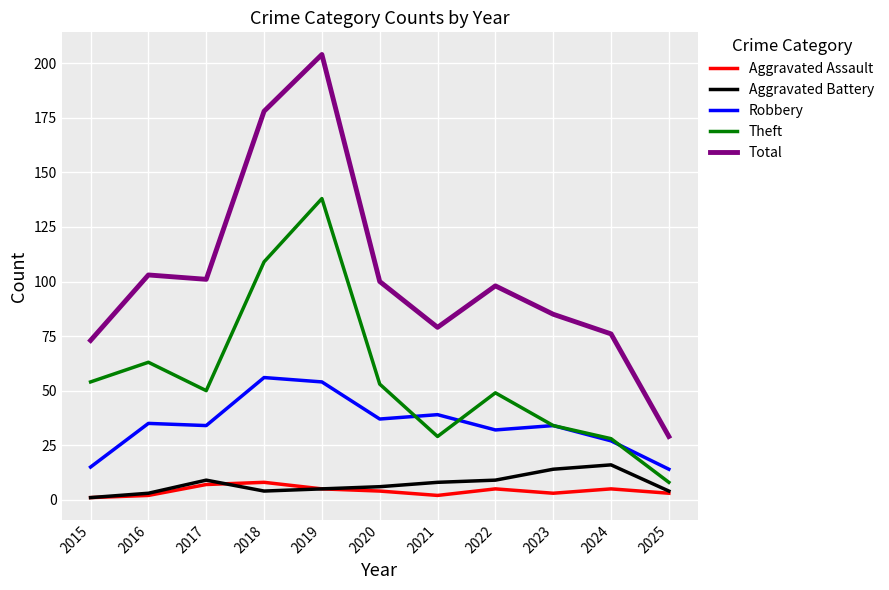

Reading right to left, extract all data points from this chart.

Aggravated Assault: 3	5	3	5	2	4	5	8	7	2	1
Aggravated Battery: 4	16	14	9	8	6	5	4	9	3	1
Robbery: 14	27	34	32	39	37	54	56	34	35	15
Theft: 8	28	34	49	29	53	138	109	50	63	54
Total: 29	76	85	98	79	100	204	178	101	103	73